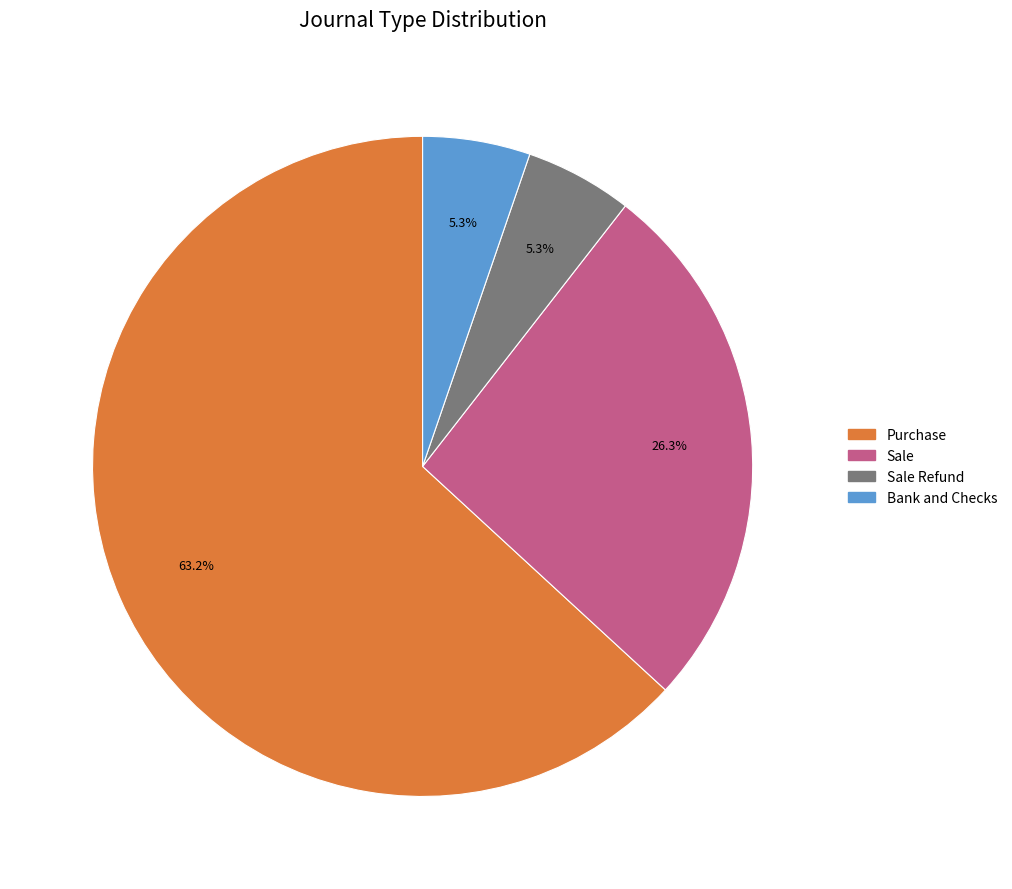

Is there a majority slice in this chart?

Yes